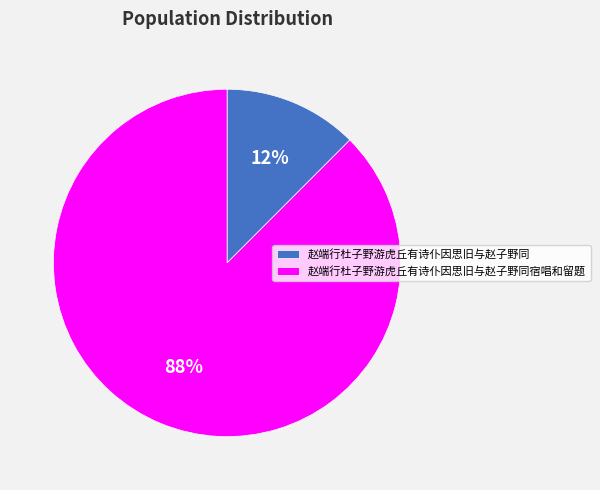

Does 赵端行杜子野游虎丘有诗仆因思旧与赵子野同宿唱和留题 represent more than half of the total?

Yes